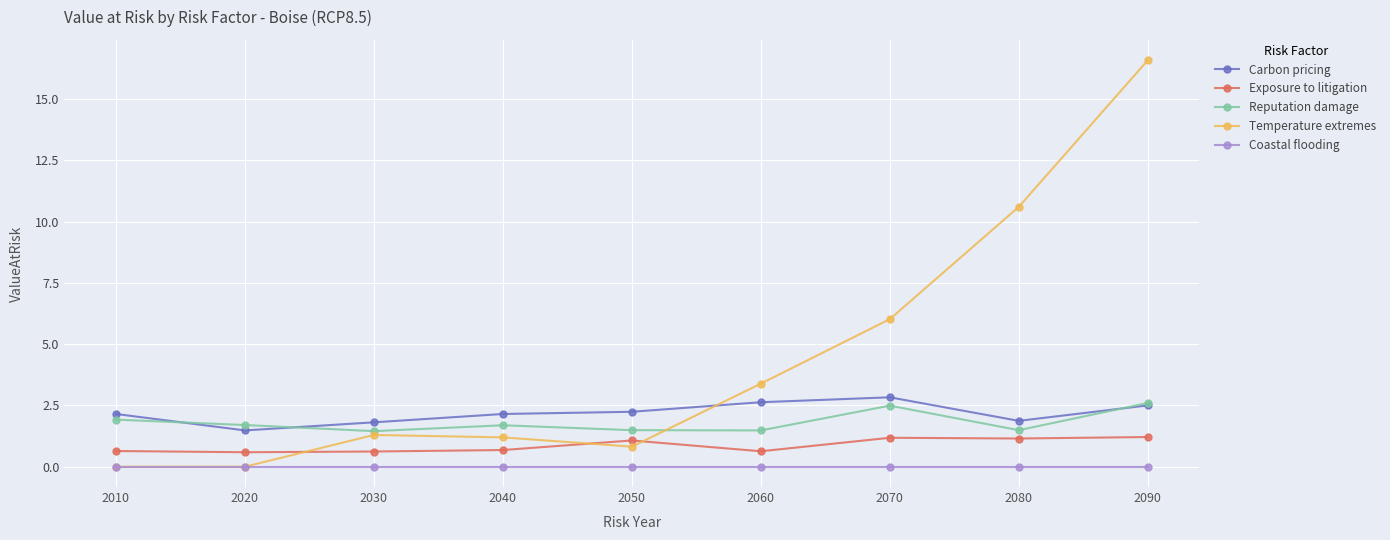

How many lines are shown in the chart?

5